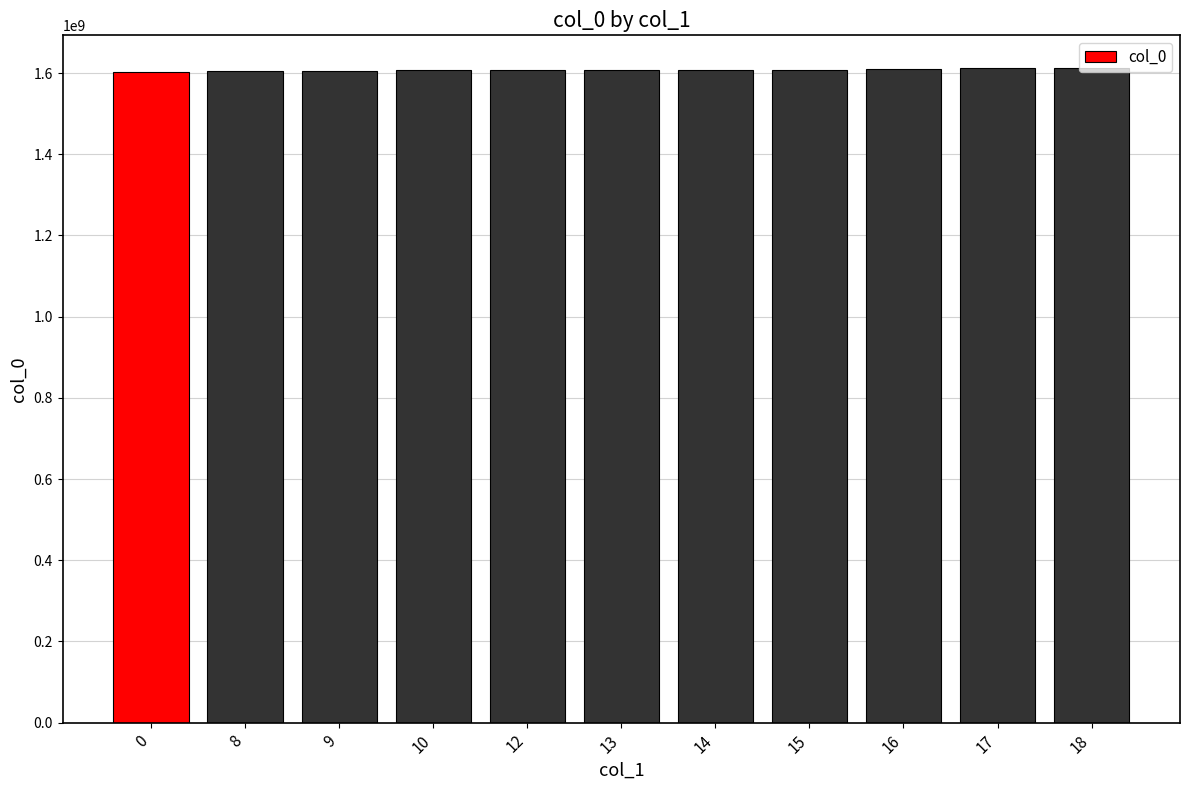

What is the value of the 4th bar from the left?

1608153024